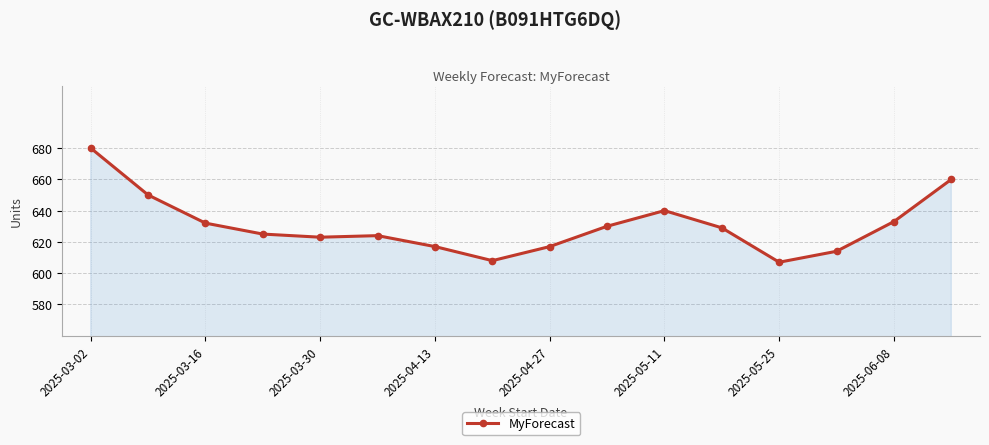

What is the sum of all values?

10089